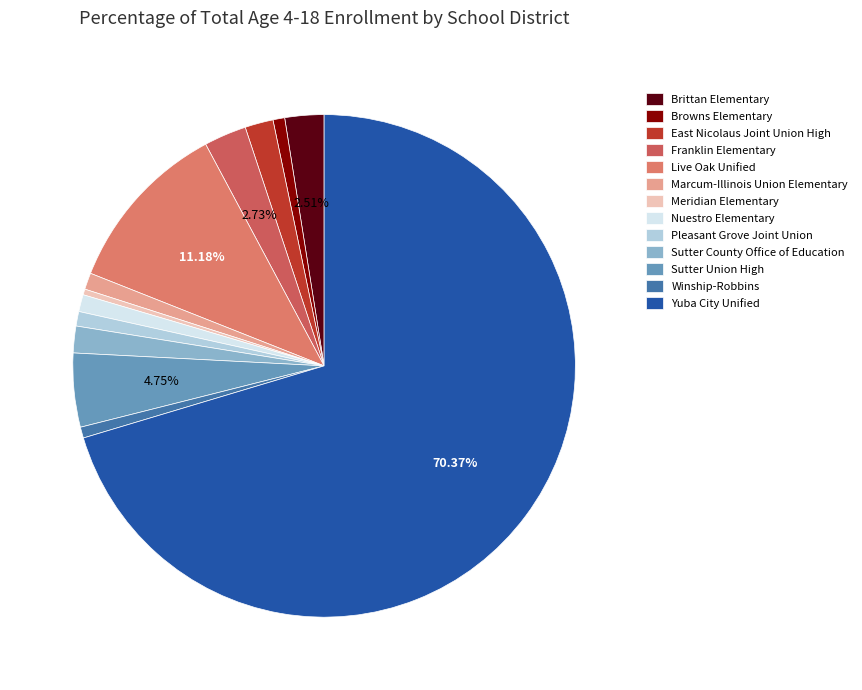

What is the ratio of the value at Live Oak Unified to the value at Nuestro Elementary?

10.2